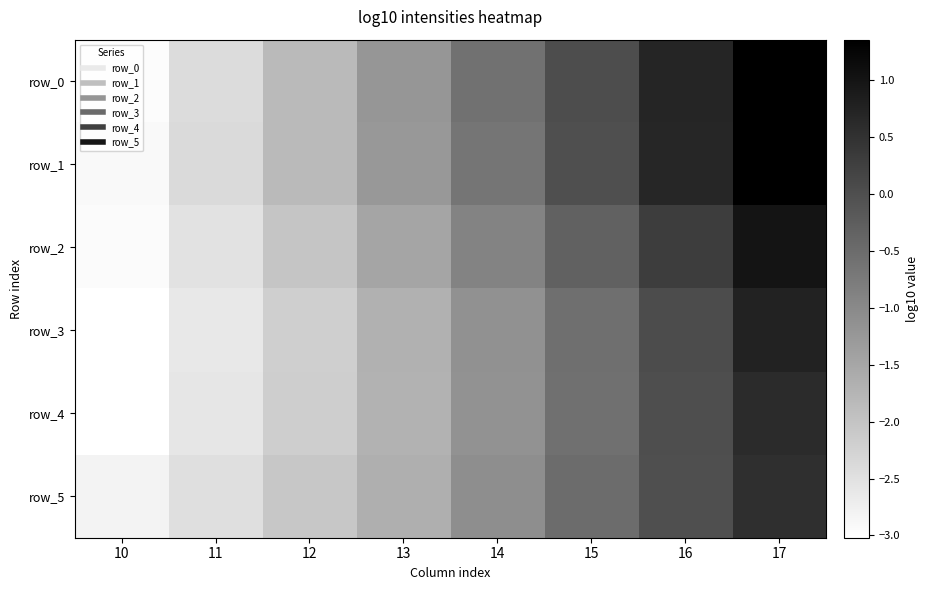

What is the sum of all row_0 values?

-6.9